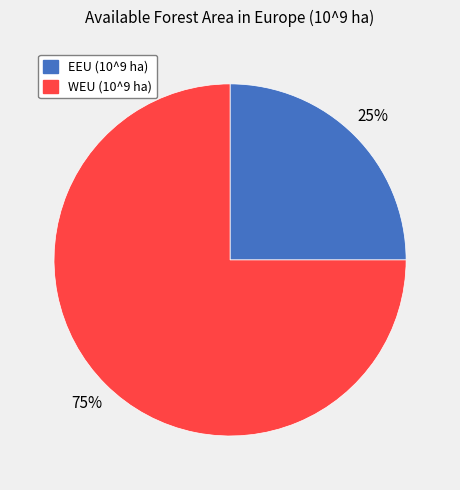

Is there any slice that represents more than half of the pie?

Yes